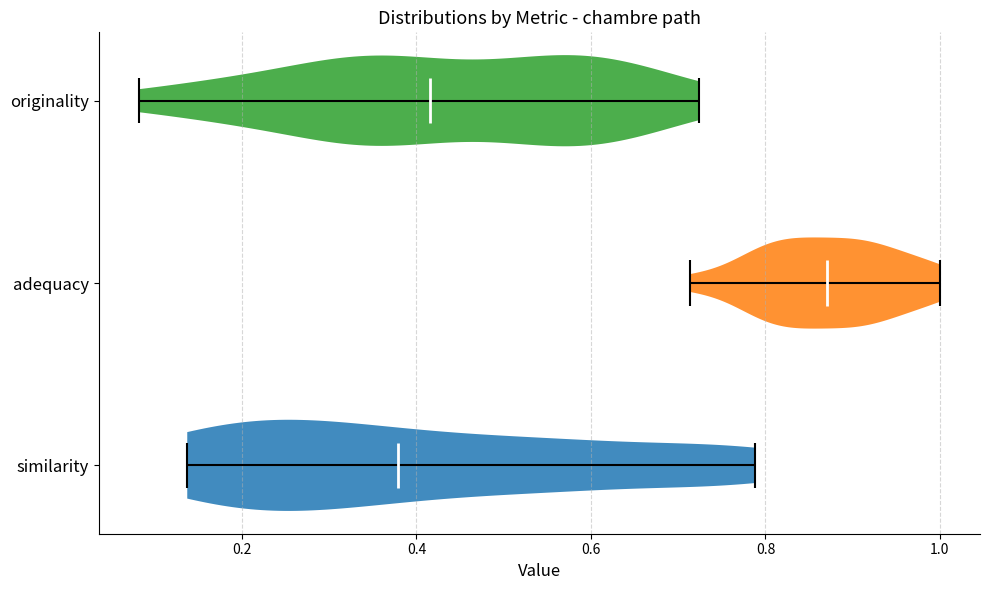

Reading bottom to top, read every violin against the x-axis: where its median line is, and the lowest and highest points it reaches. The values are not printed on the chart, so give them approximately, as read against the axis.

similarity: median line 0.38, lowest point 0.14, highest point 0.78
adequacy: median line 0.88, lowest point 0.72, highest point 1.00
originality: median line 0.42, lowest point 0.08, highest point 0.72